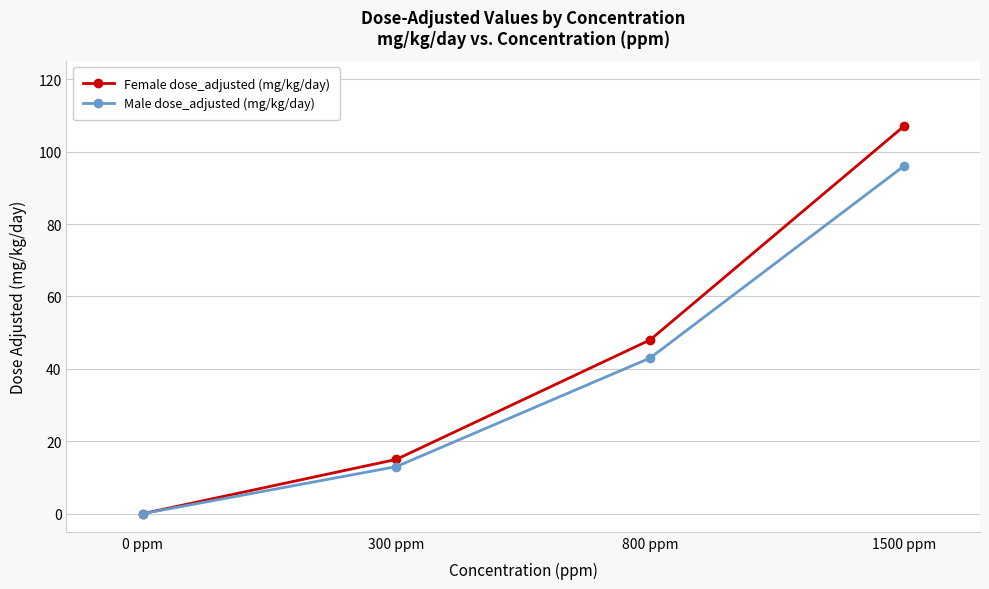

List the labels in order of Female dose_adjusted (mg/kg/day) value, smallest first.

0 ppm, 300 ppm, 800 ppm, 1500 ppm